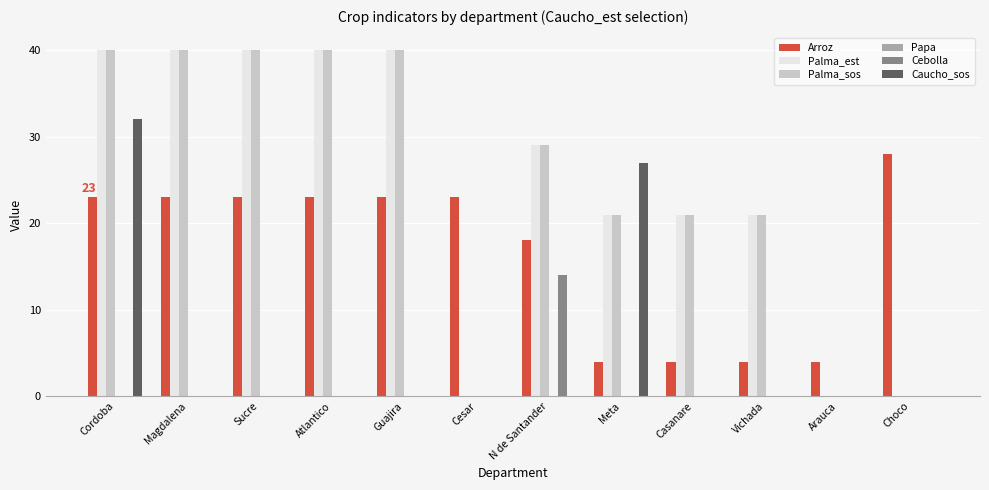

Are the bars horizontal?

No